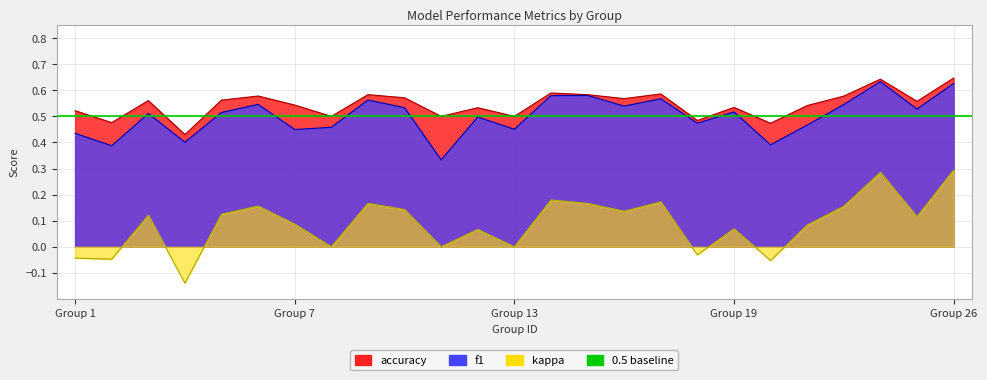

What is the average value of the f1 series?

0.5